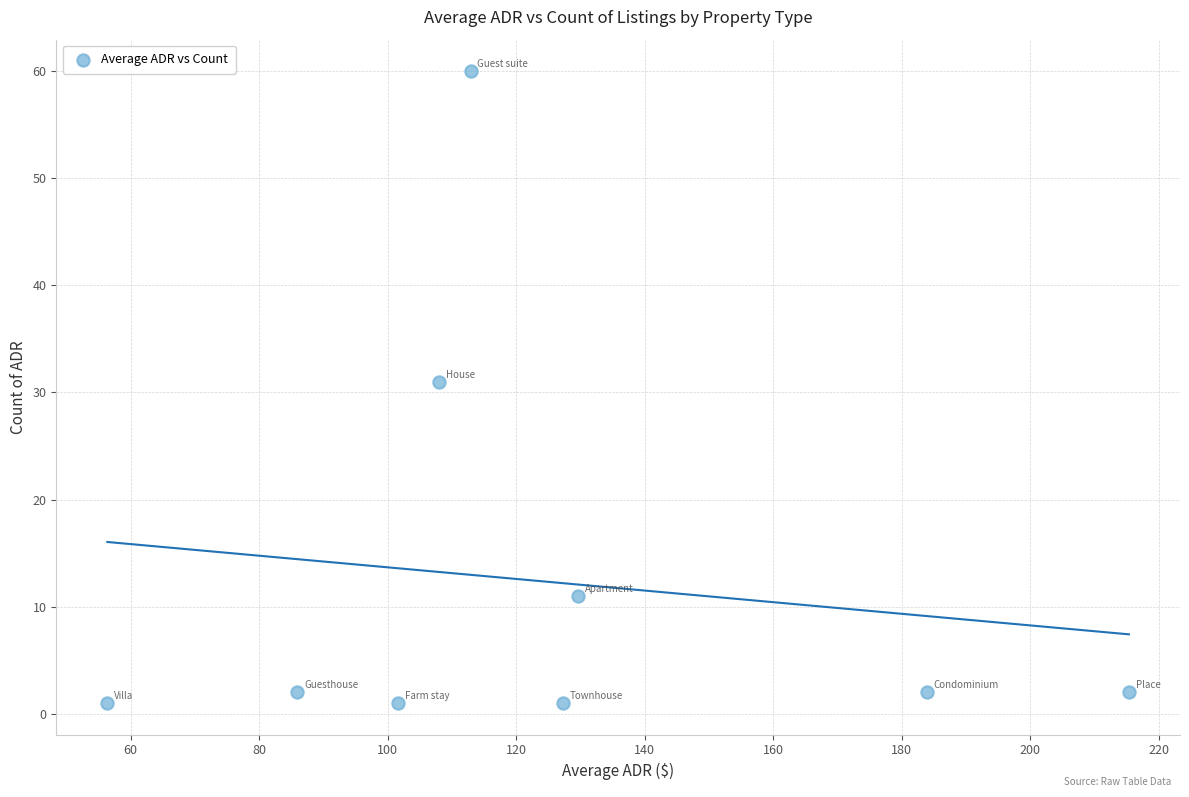

What is the average Y value?

12